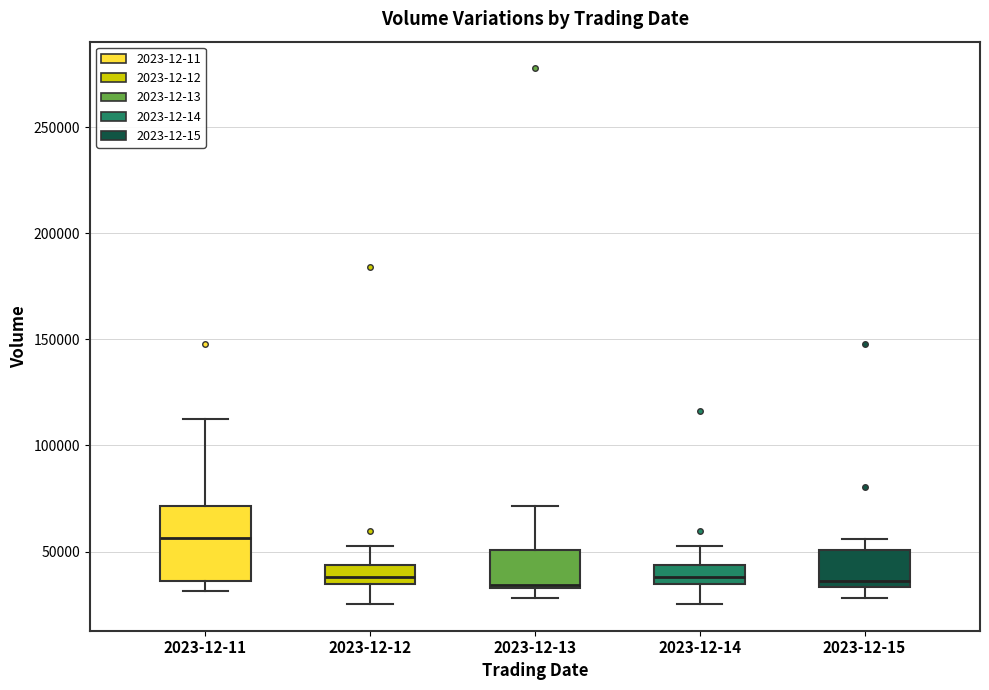

Comparing the boxes themselves (not the whiskers), which one is the tallest?

2023-12-11